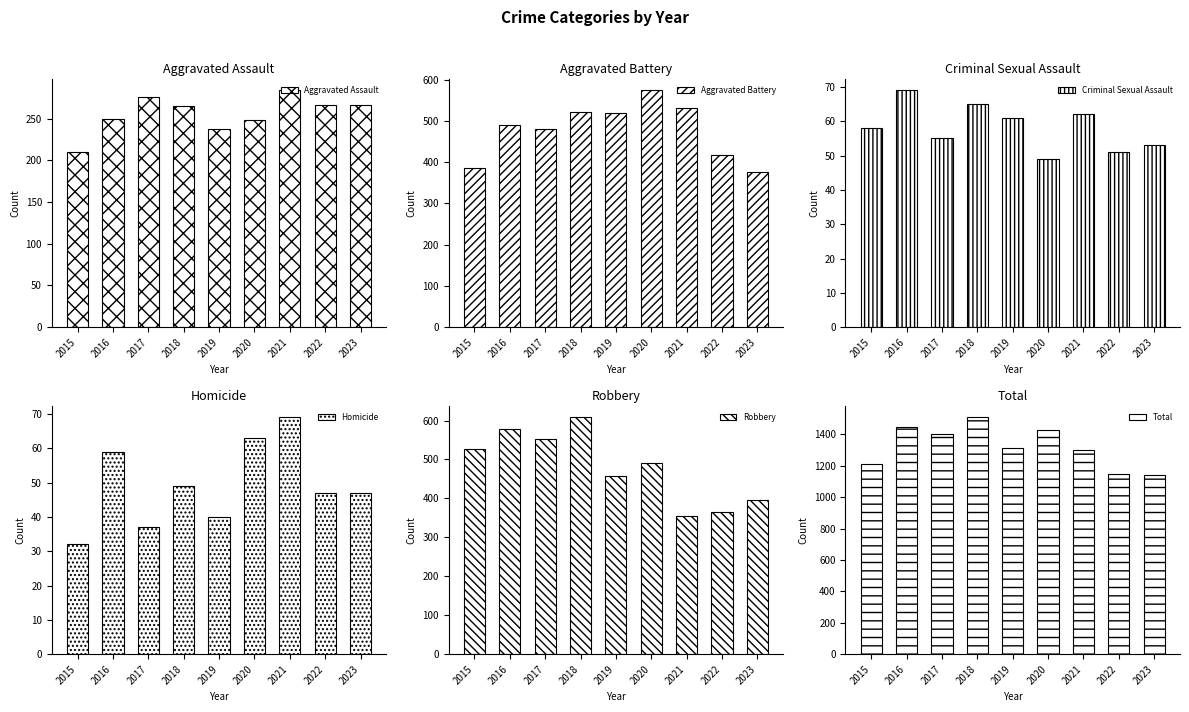

How many bars are there in total?

54